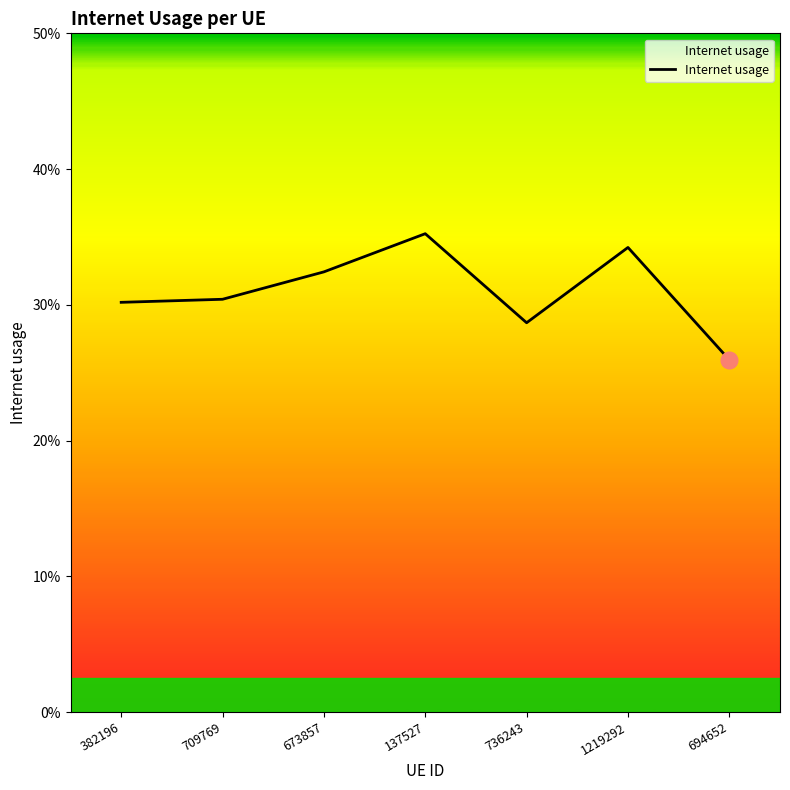

What is the change in value from 736243 to 1219292?

+0.1